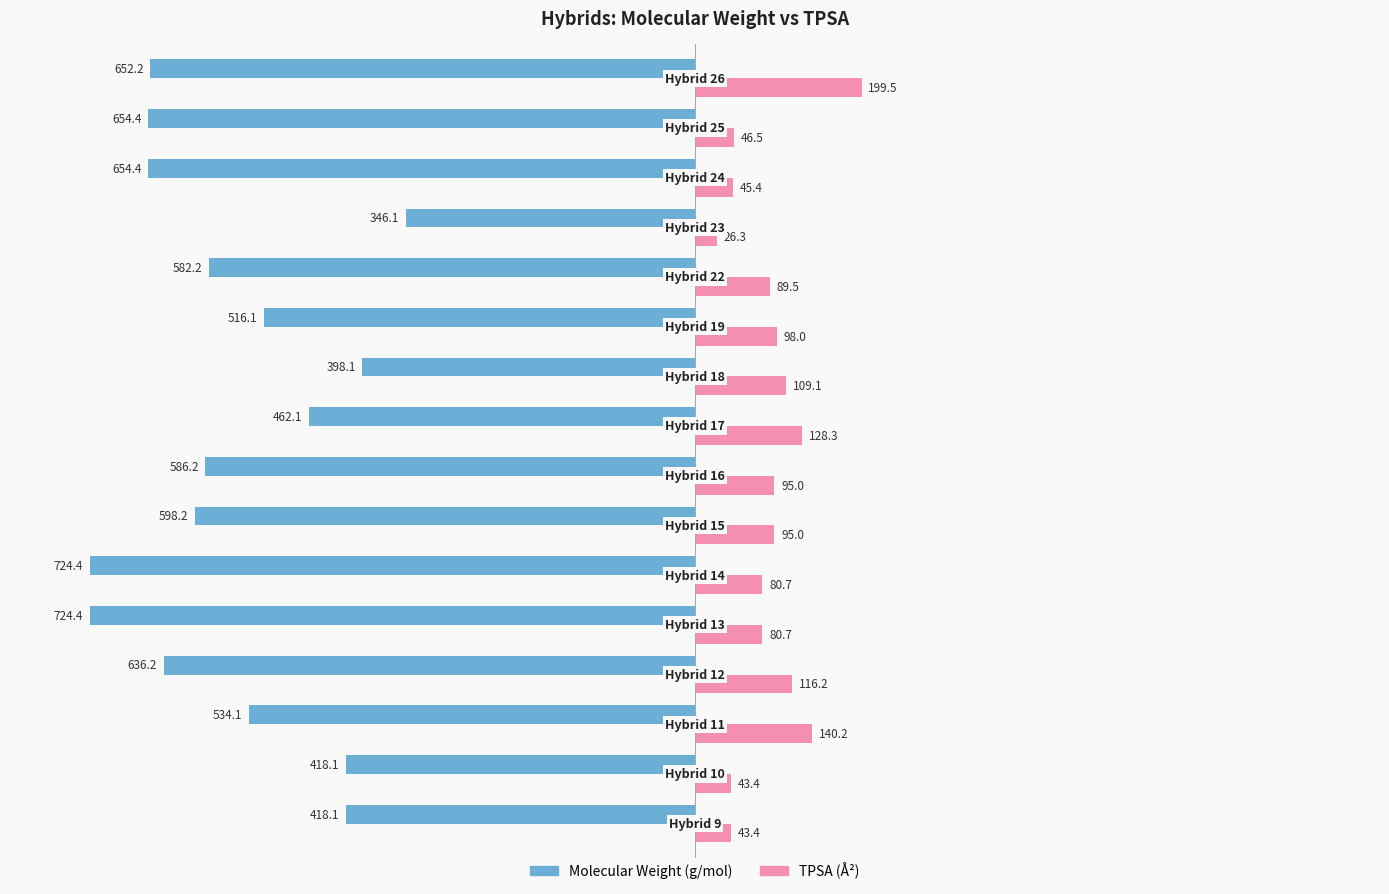

What is the greatest value displayed?

199.5